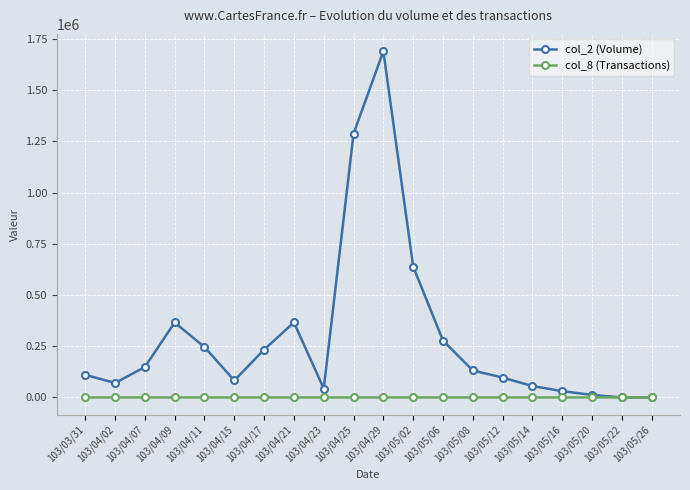

Rank the series by their average value, from lowest to highest.

col_8 (Transactions), col_2 (Volume)